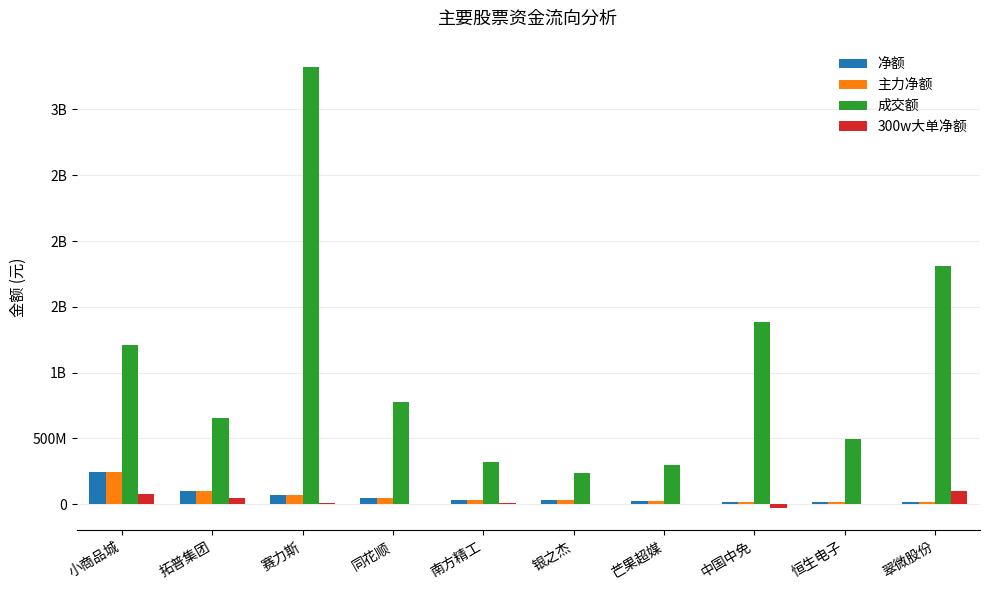

Where does the 300w大单净额 series first go above 8312605?

小商品城